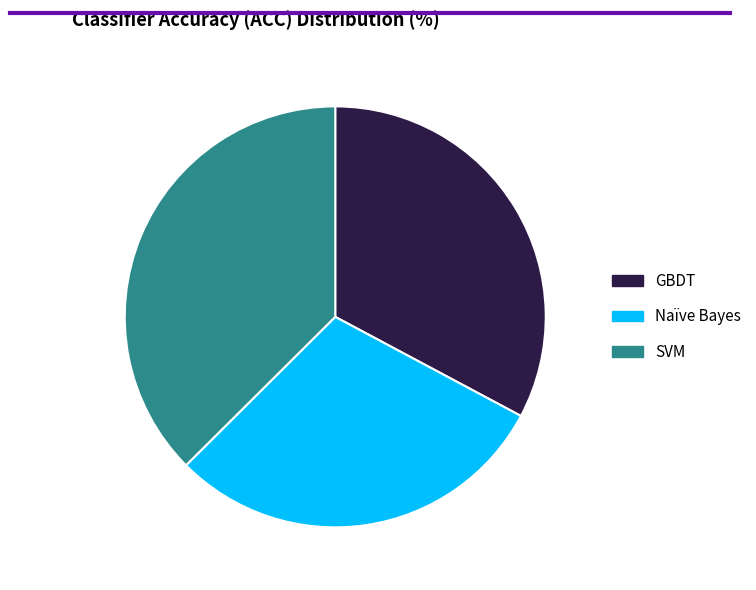

Is the sum of Naïve Bayes and GBDT greater than half?

Yes